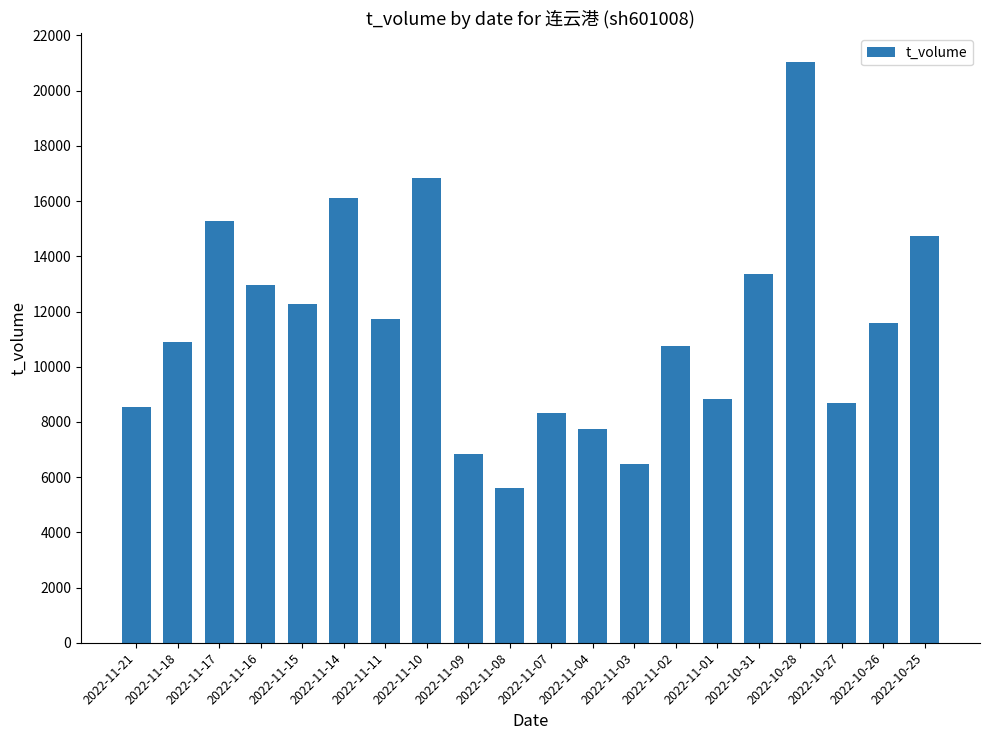

What is the difference between the values at 2022-10-31 and 2022-10-28?

7651